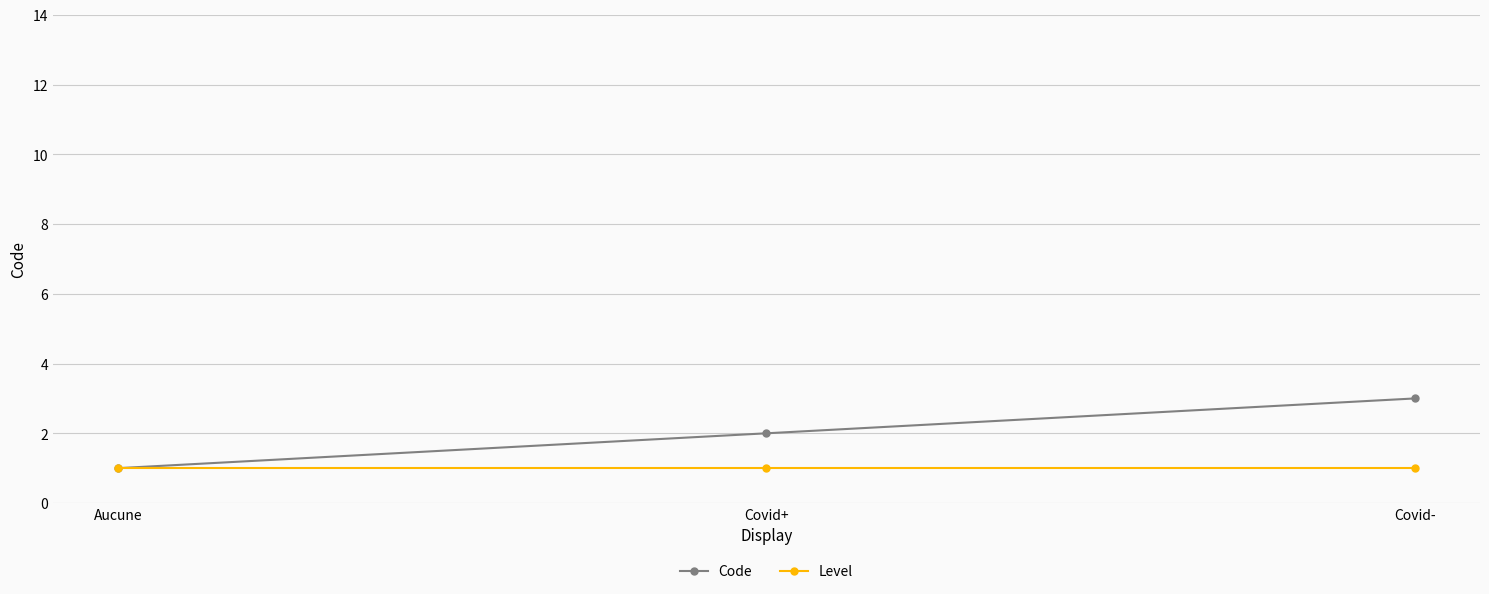

Where is Code nearest to the value 2?

Covid+